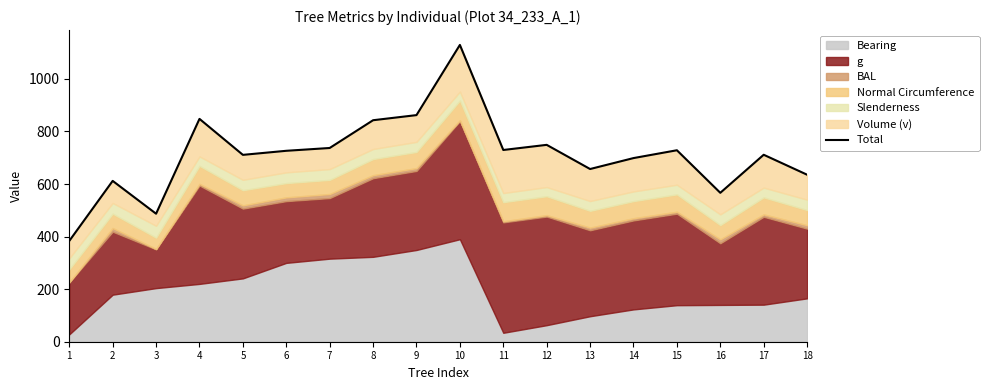

What is the difference between the second highest and second lowest values?

375.1